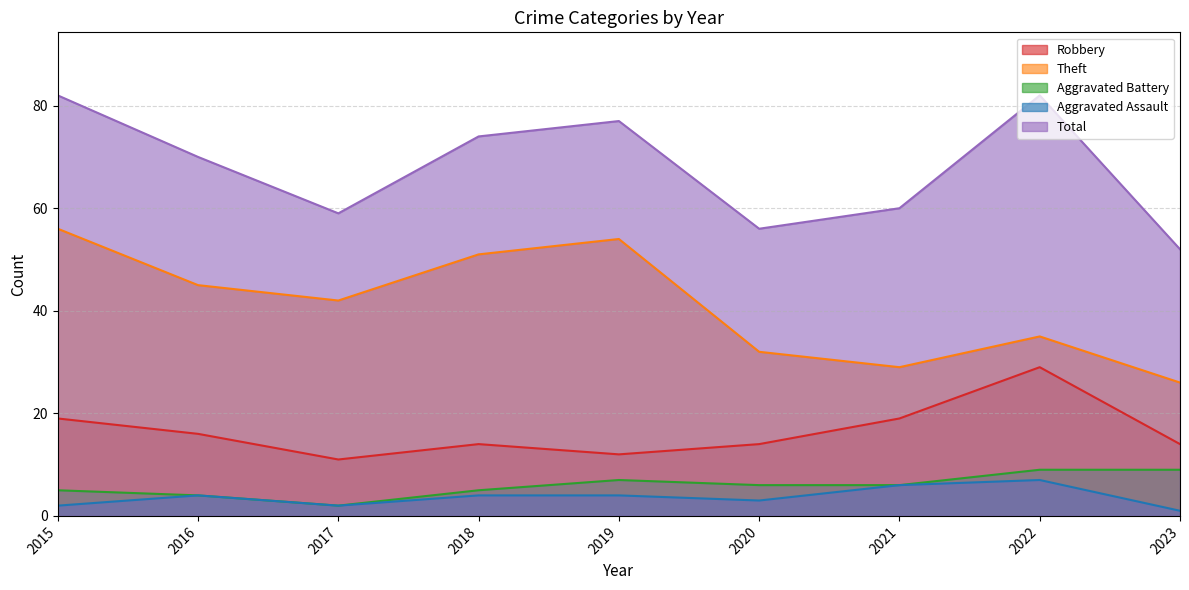

Is the value of Aggravated Assault at 2023 greater than the value of Theft at 2018?

No